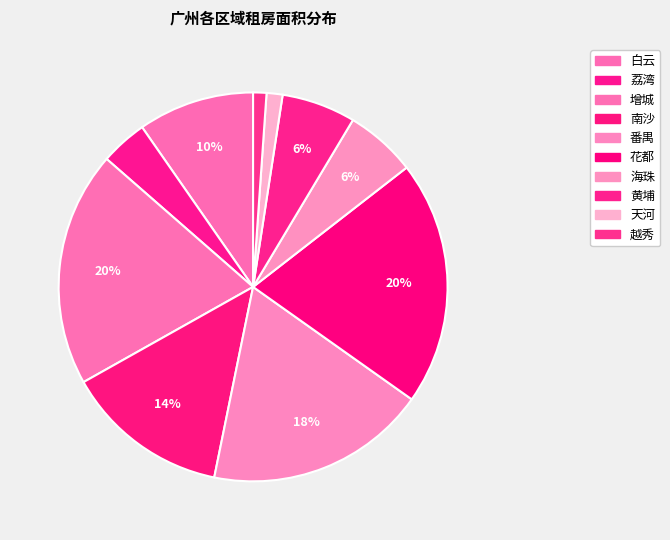

What is the change in value from 黄埔 to 越秀?

-114.0